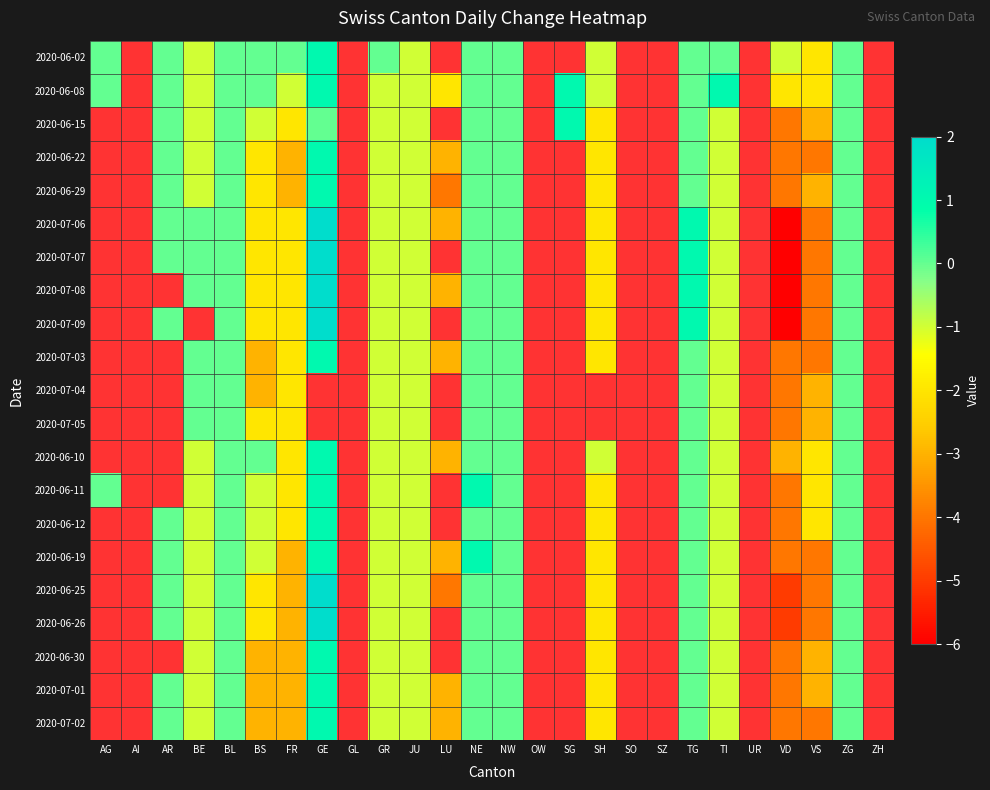

Which category has the lowest value across all series?

VD